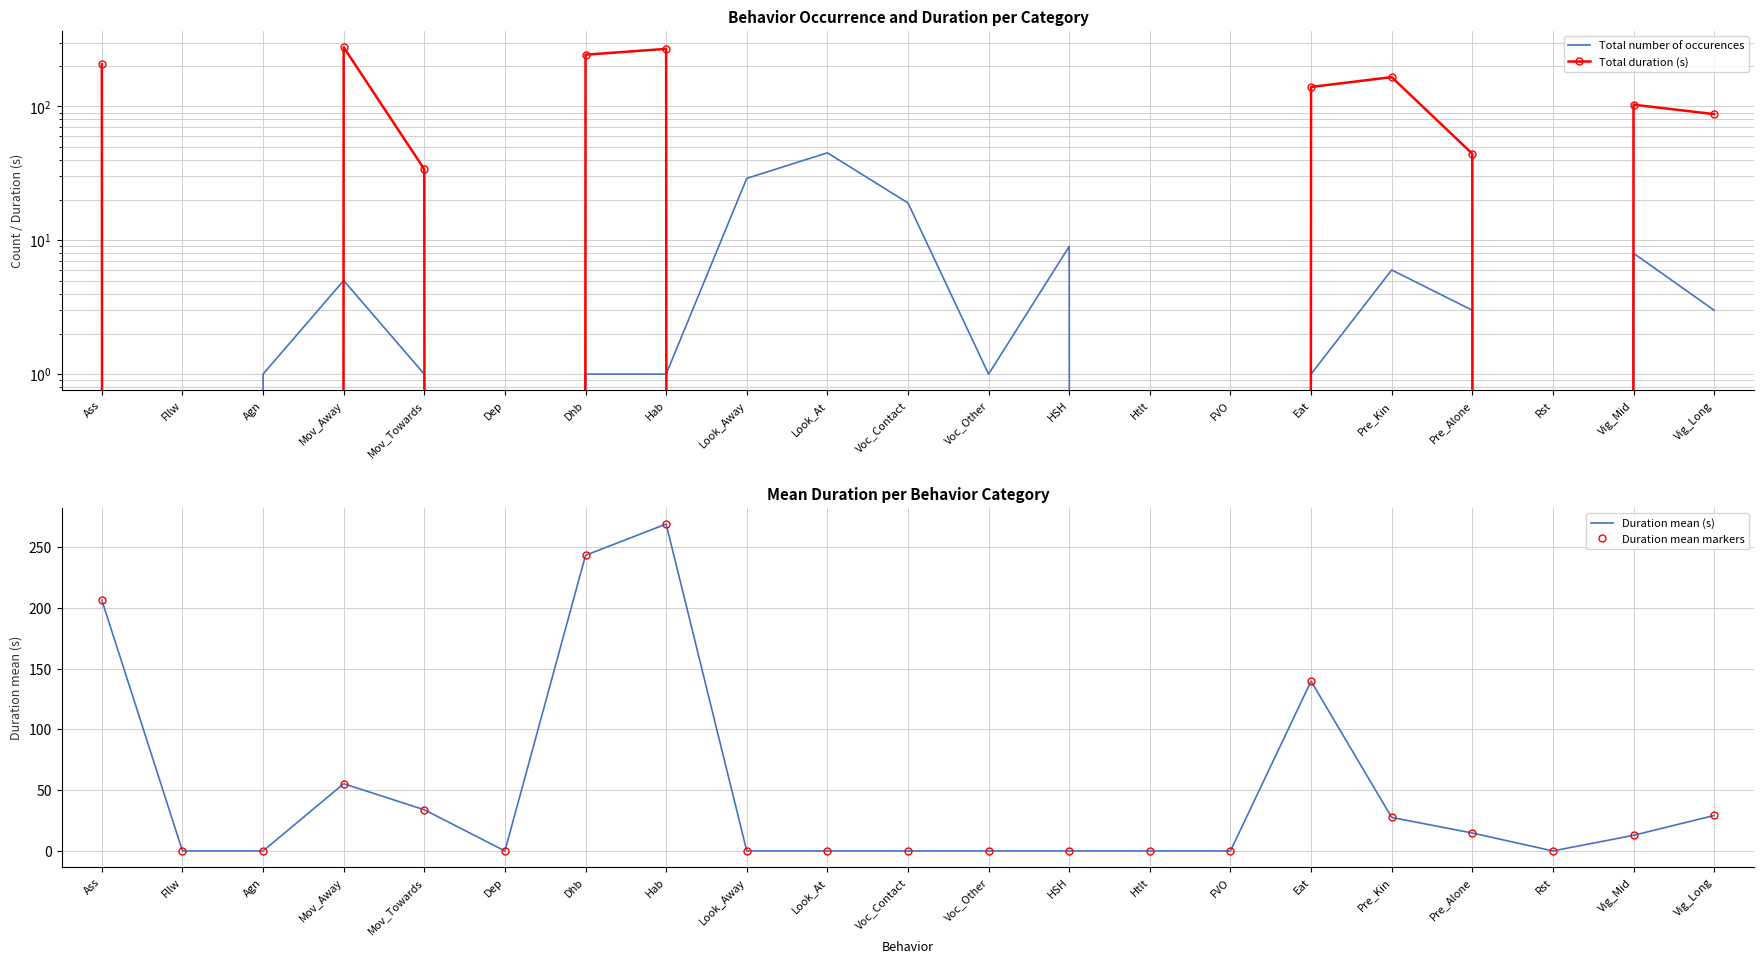

Is it true that Duration mean (s) equals -106.0 at Rst?

False